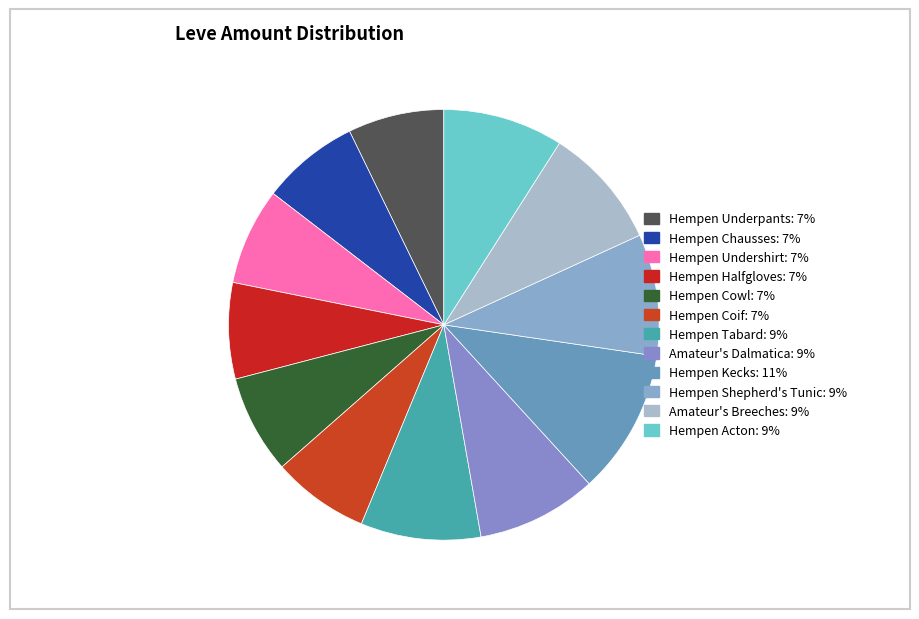

Is there a majority slice in this chart?

No